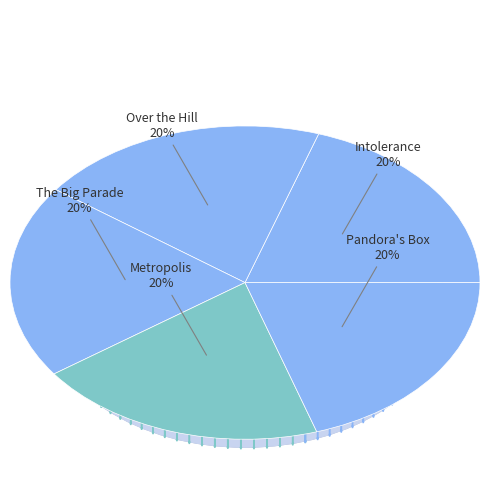

Count the number of slices in the pie.

5